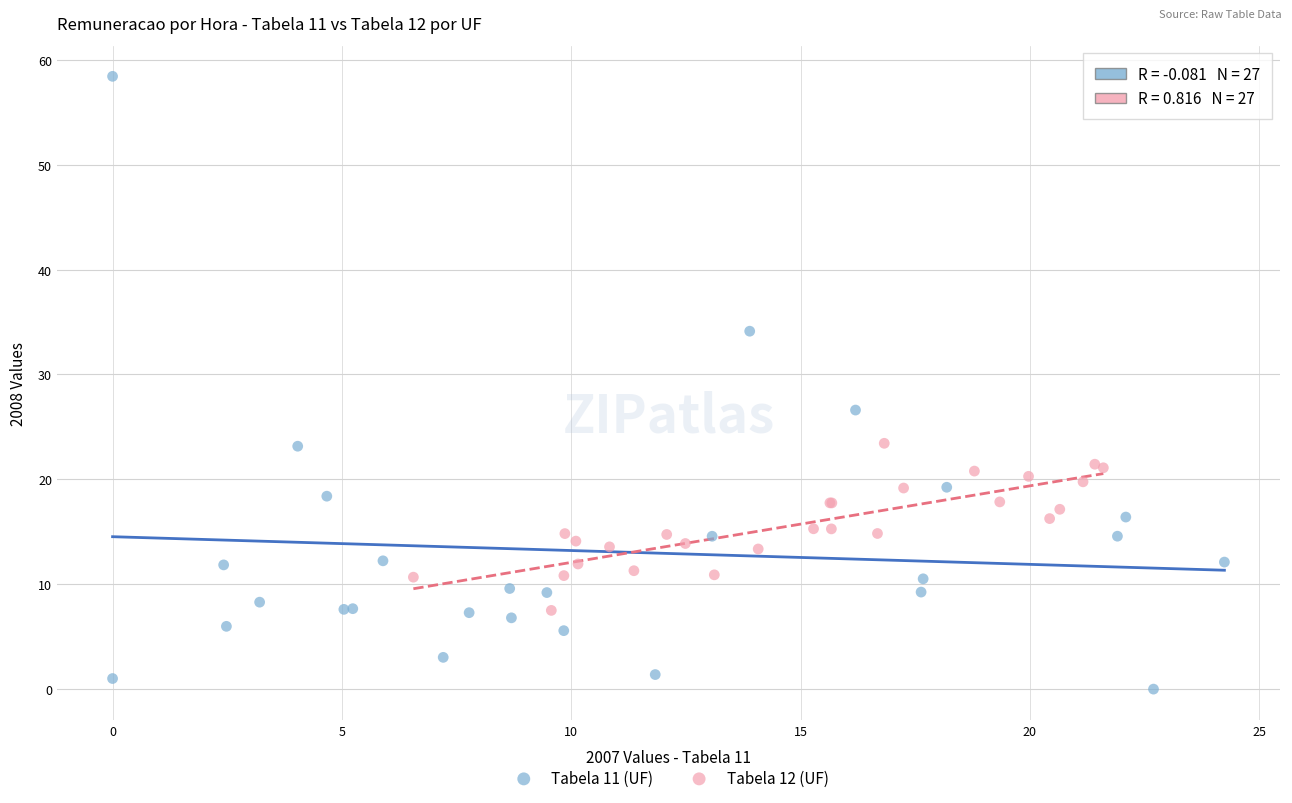

Which series contains the lowest Y value?

Tabela 11 (UF)